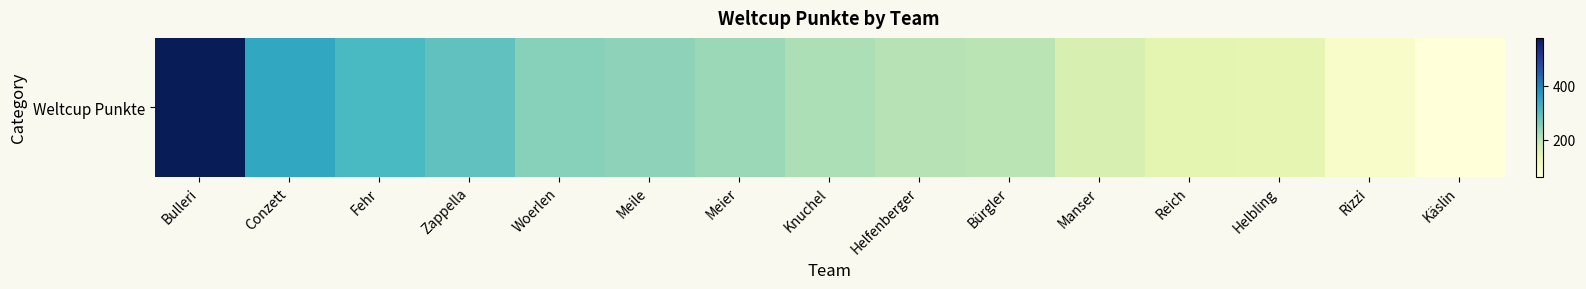

List the labels in order of value, smallest first.

Käslin, Rizzi, Helbling, Reich, Manser, Bürgler, Helfenberger, Knuchel, Meier, Meile, Woerlen, Zappella, Fehr, Conzett, Bulleri